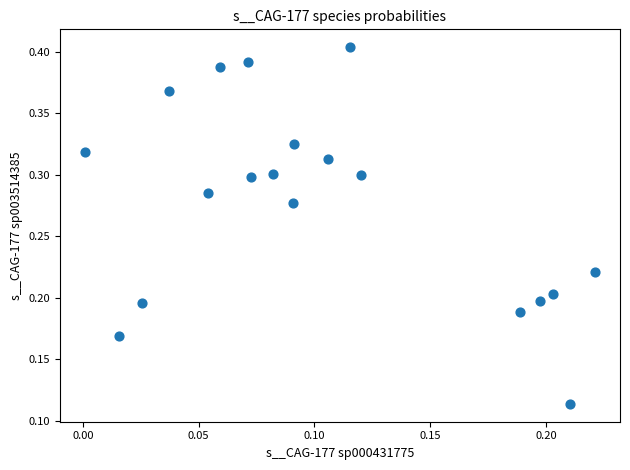

How many points are shown in the scatter plot?

19